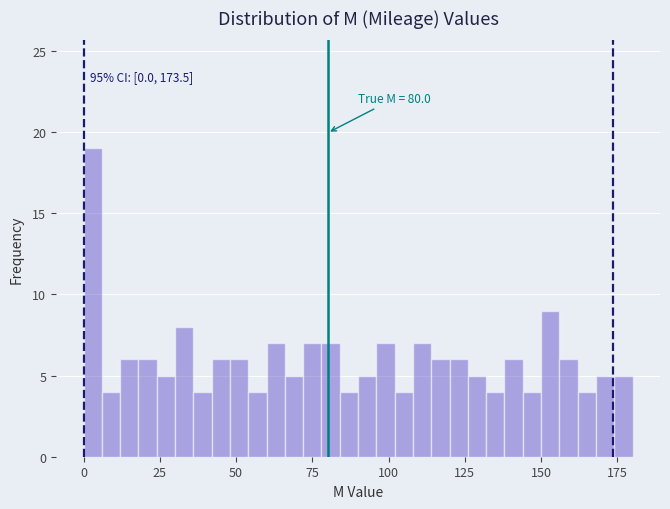

Read against the x-axis, roughly where is the centre of the tallest bar?

5